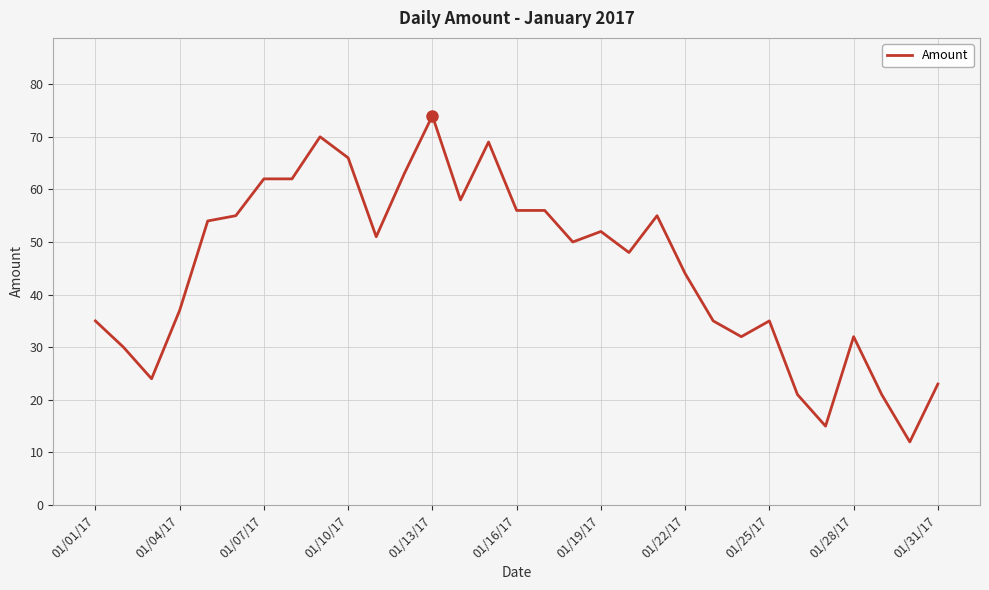

What is the maximum value shown in the chart?

74